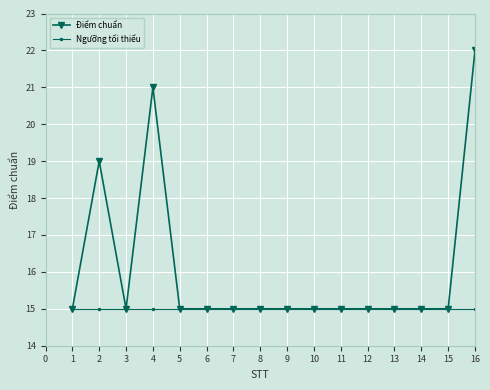

What is the minimum value shown in the chart?

15